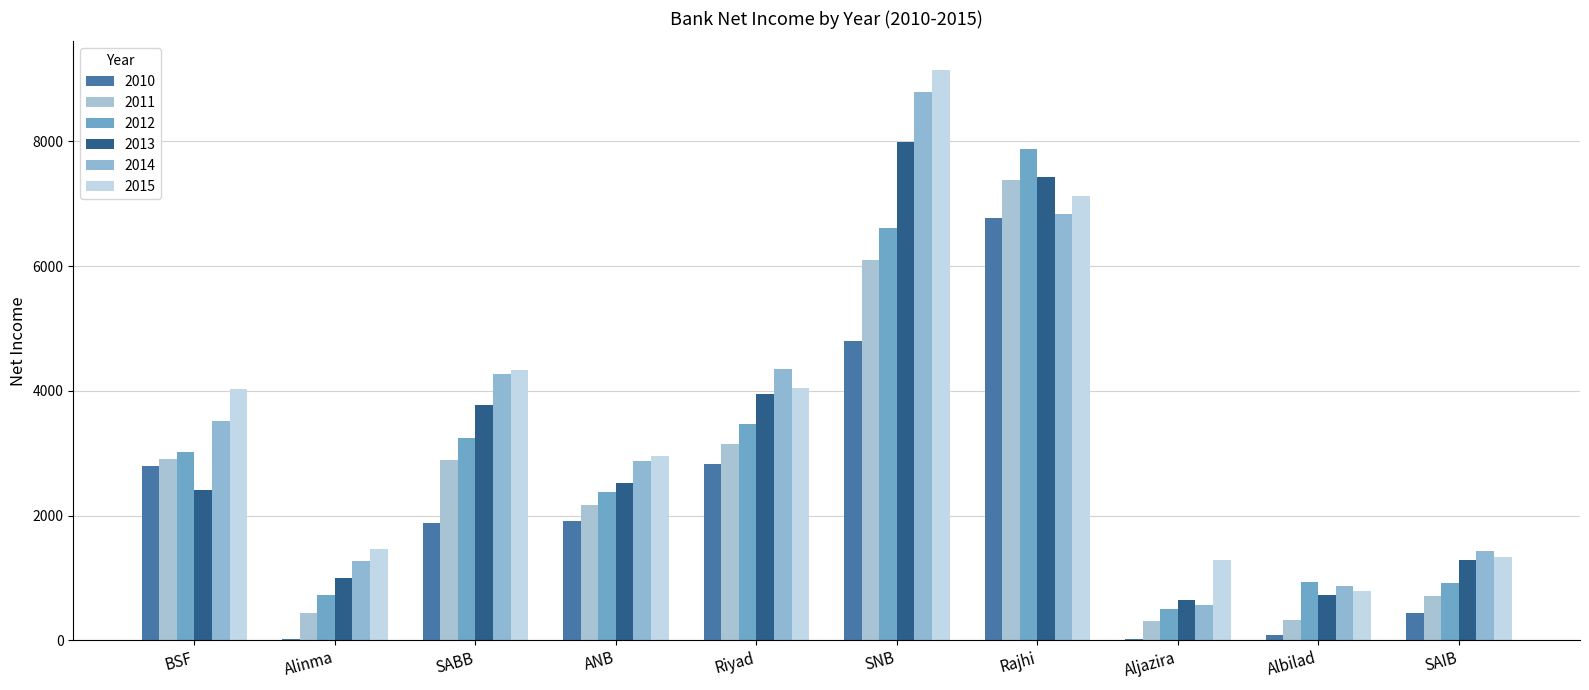

List the labels in order of 2010 value, largest first.

Rajhi, SNB, Riyad, BSF, ANB, SABB, SAIB, Albilad, Aljazira, Alinma